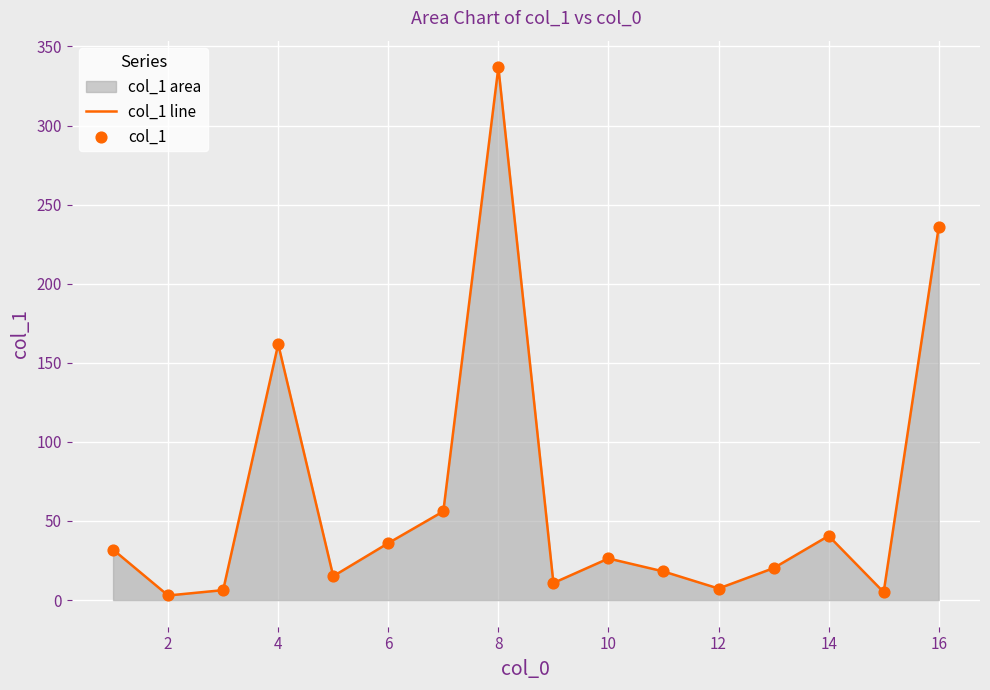

Which series has the widest spread of Y values?

col_1 line